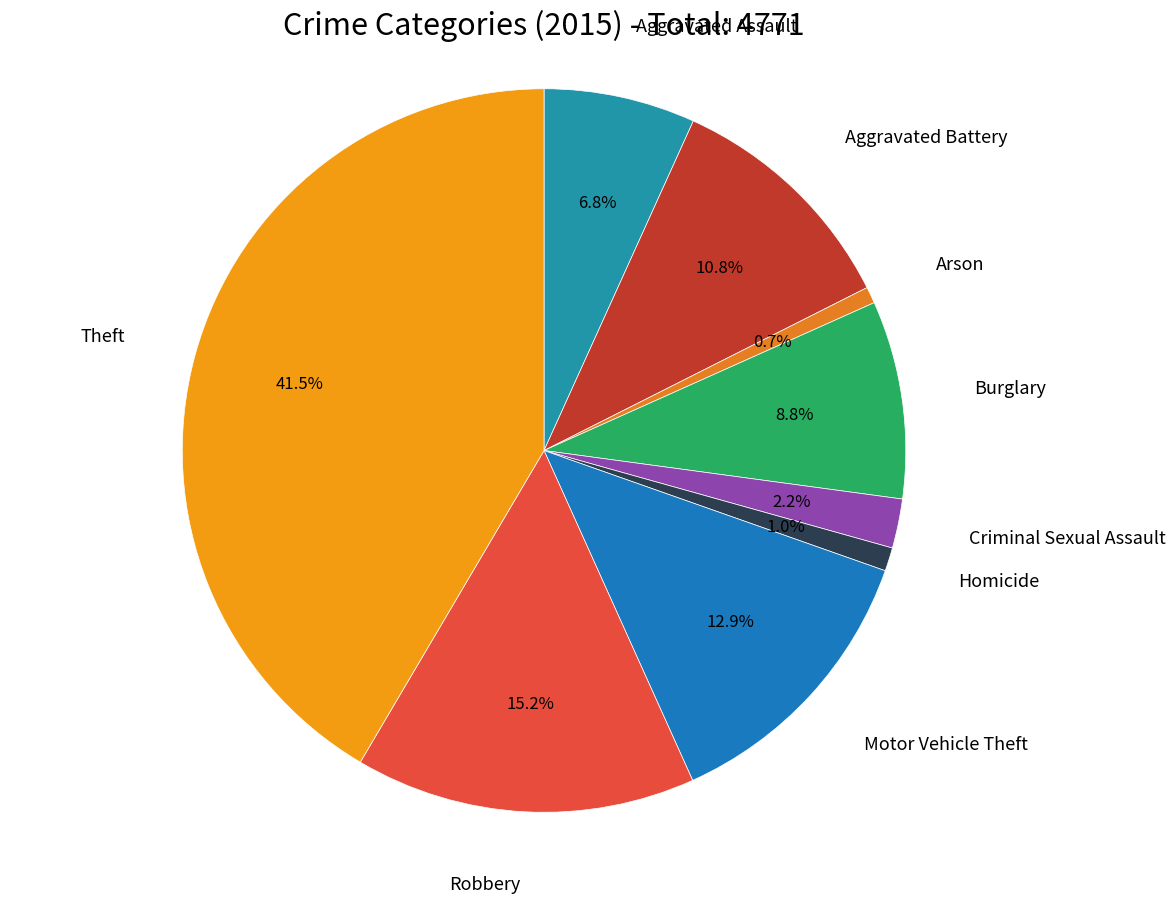

What portion of the pie excludes Motor Vehicle Theft?

87.1%